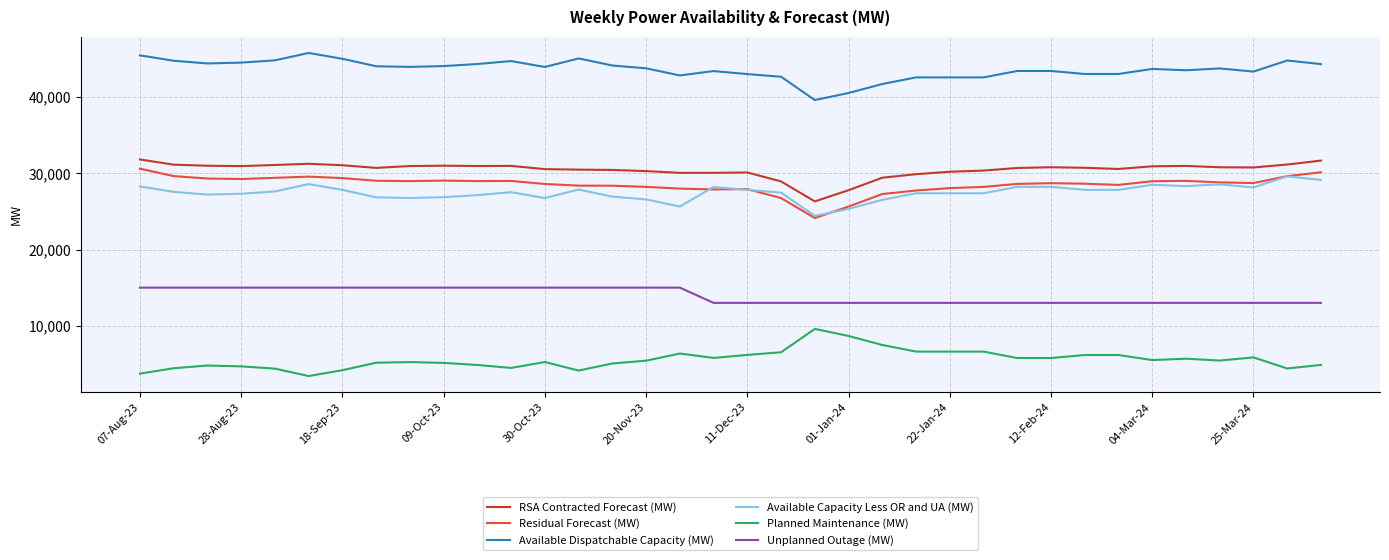

True or false: Available Capacity Less OR and UA (MW) and Planned Maintenance (MW) intersect in this chart.

False